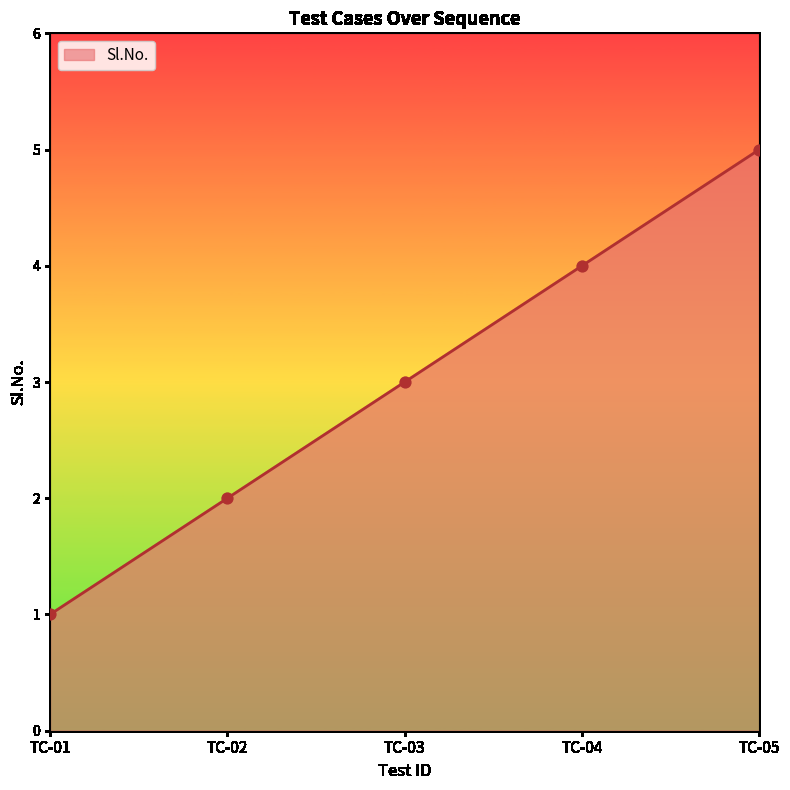

What is the ratio of the value at TC-02 to the value at TC-05?

0.4